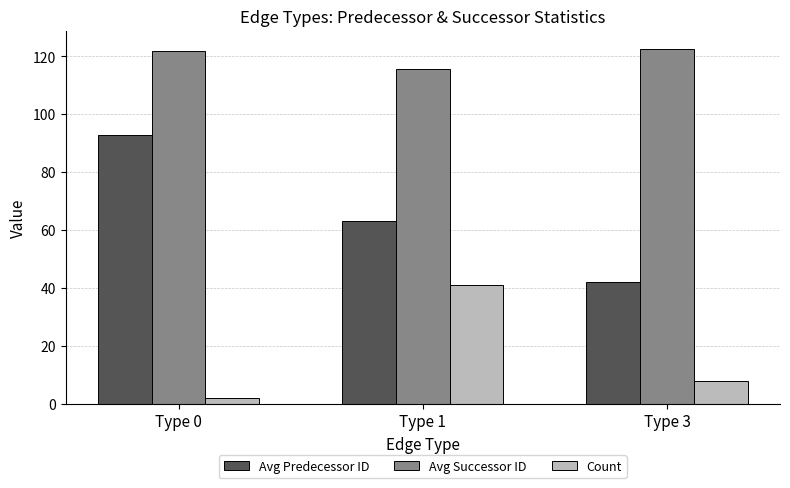

Rank the series at Type 3 from lowest to highest value.

Count, Avg Predecessor ID, Avg Successor ID